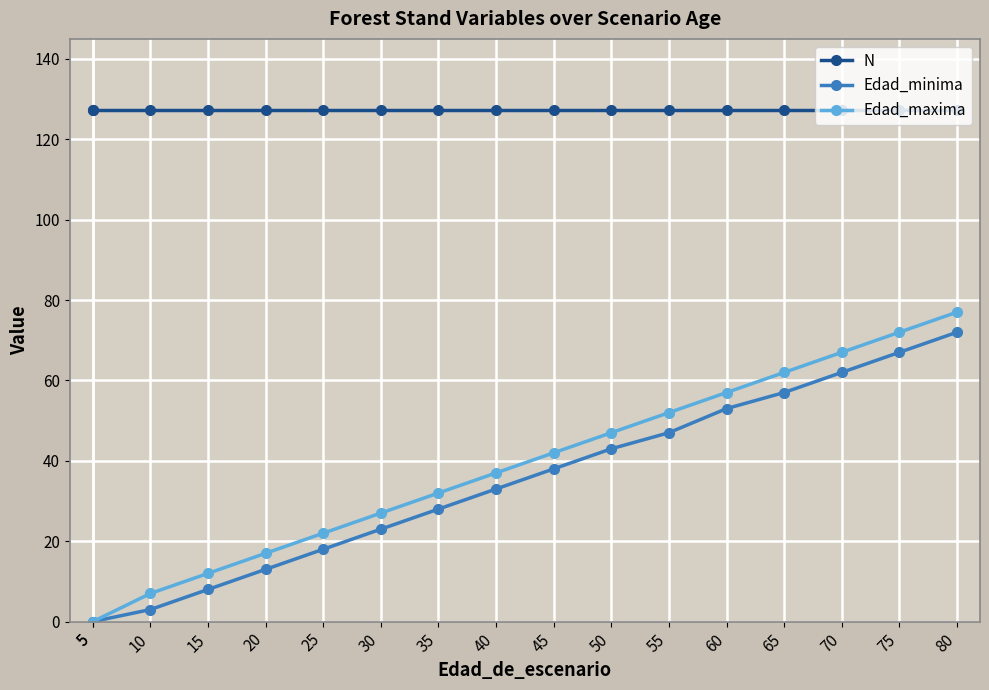

Which series has the largest range (max minus min)?

Edad_maxima